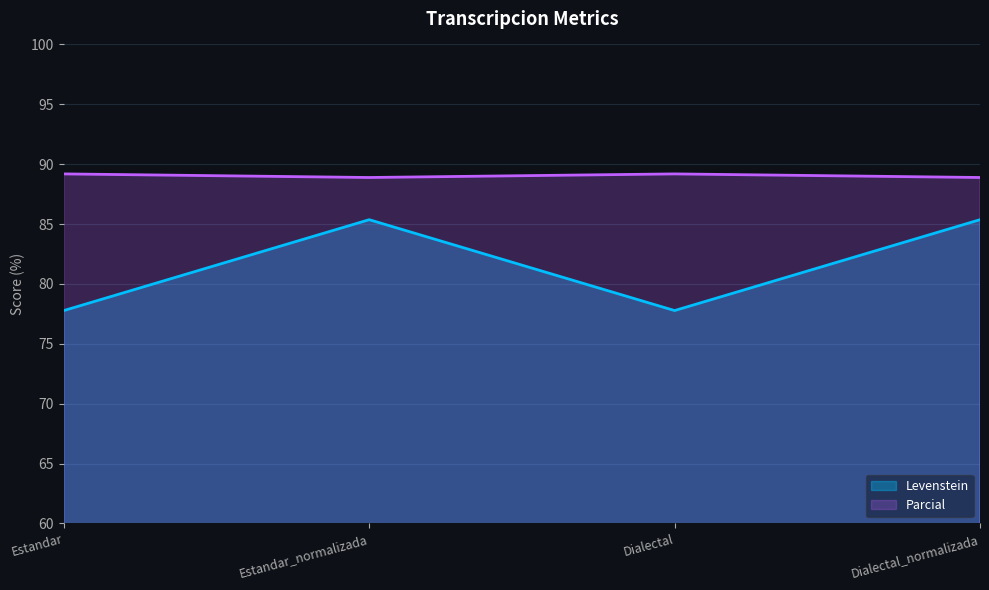

Which series has the largest range (max minus min)?

Levenstein